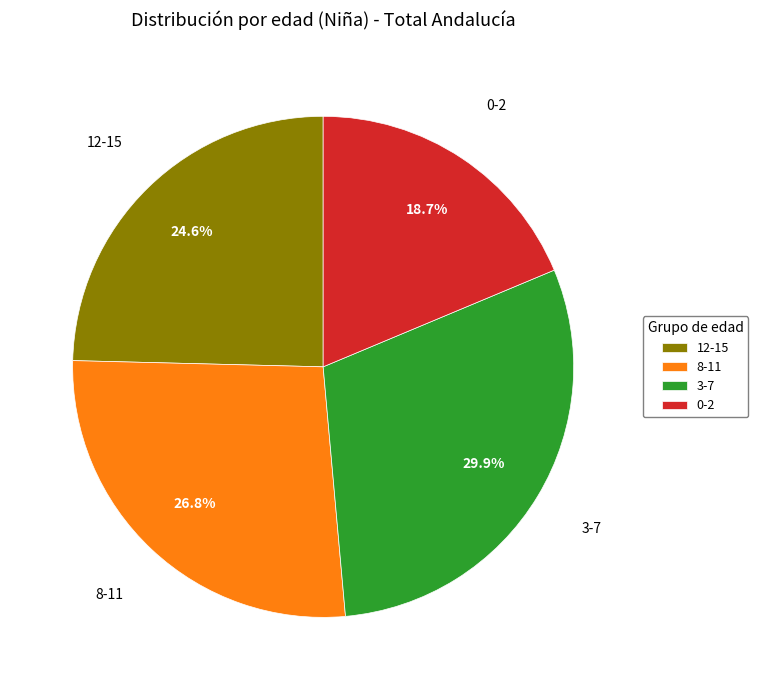

Which has a higher value, 3-7 or 0-2?

3-7